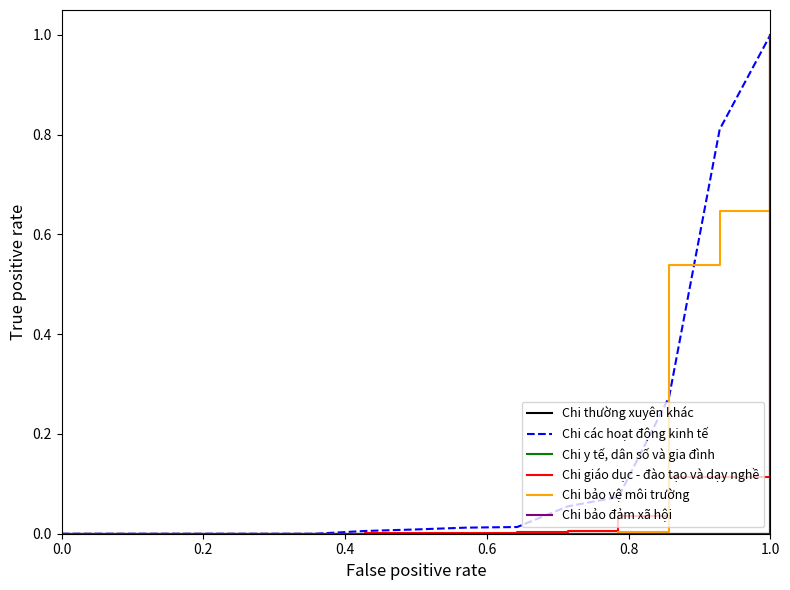

What is the average value of the Chi y tế, dân số và gia đình series?

0.1